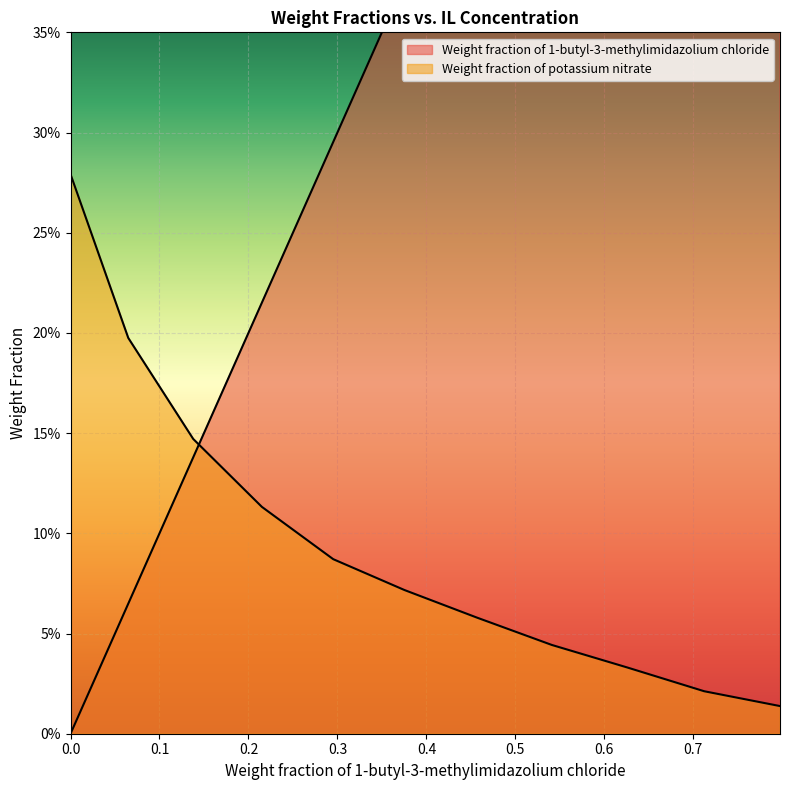

Reading left to right, transcribe all the data shown in this chart.

Weight fraction of 1-butyl-3-methylimidazolium chloride: 0.0	0.1	0.1	0.2	0.3	0.4	0.5	0.5	0.6	0.7	0.8
Weight fraction of potassium nitrate: 0.3	0.2	0.1	0.1	0.1	0.1	0.1	0.0	0.0	0.0	0.0